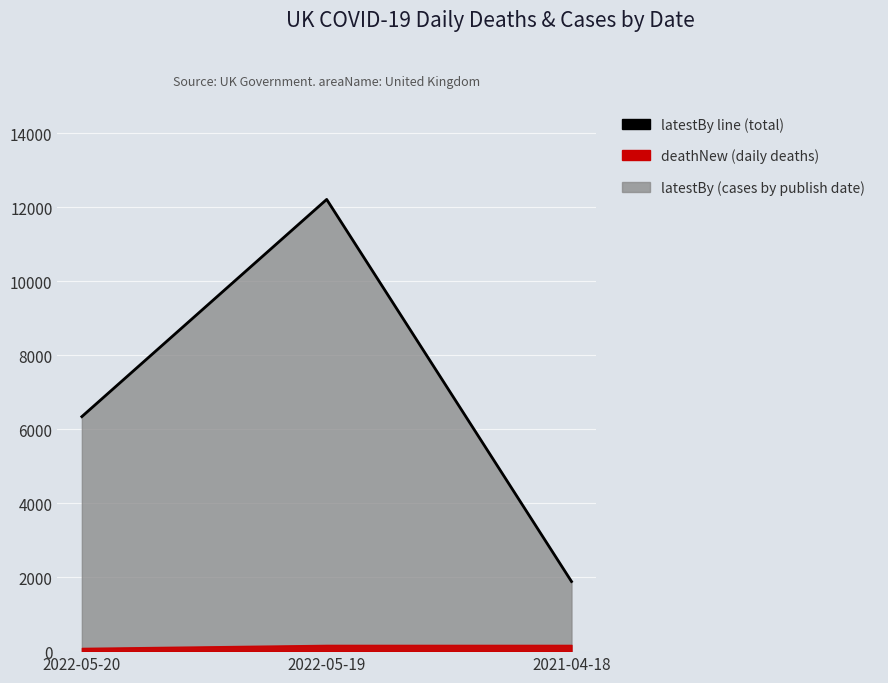

What is the average value?

6809